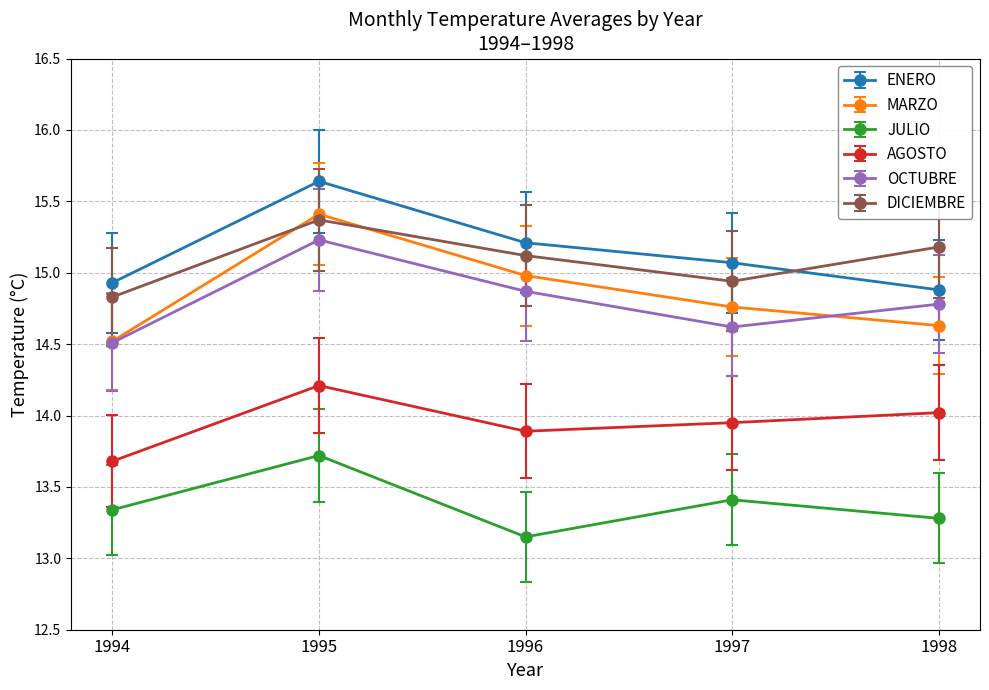

What is the lowest value of the MARZO series?

14.5